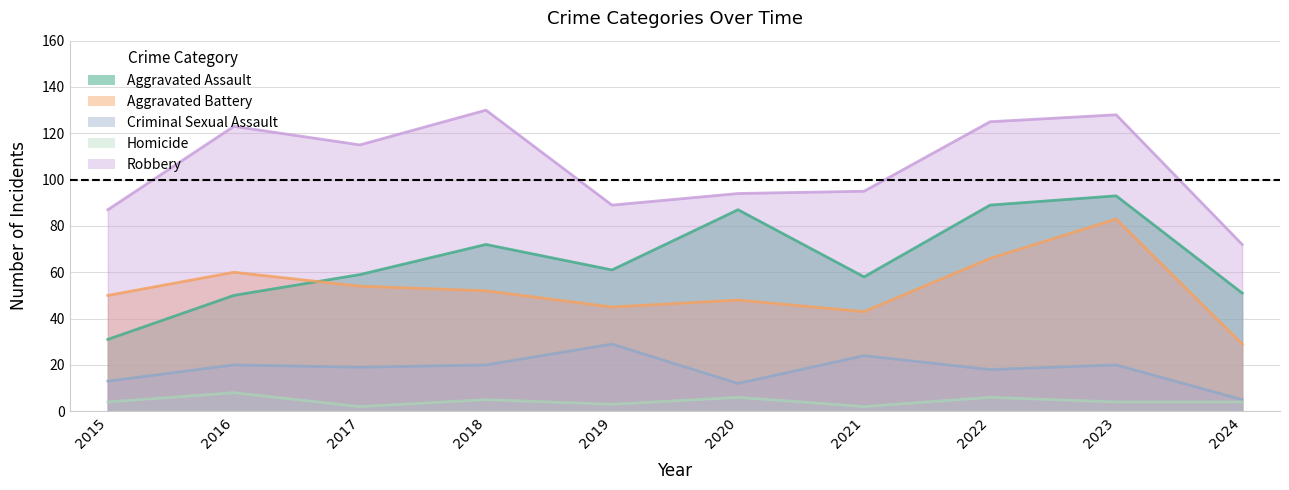

What is the value of the Homicide point at the 5th from the left?

3